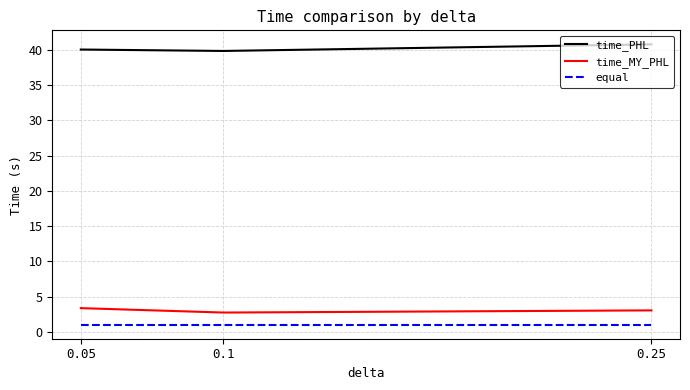

Which series has the largest total across all categories?

time_PHL